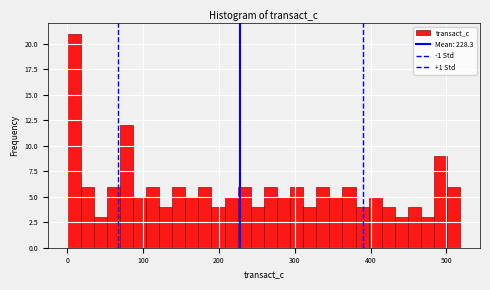

Read against the x-axis, roughly where is the centre of the tallest bar?

10